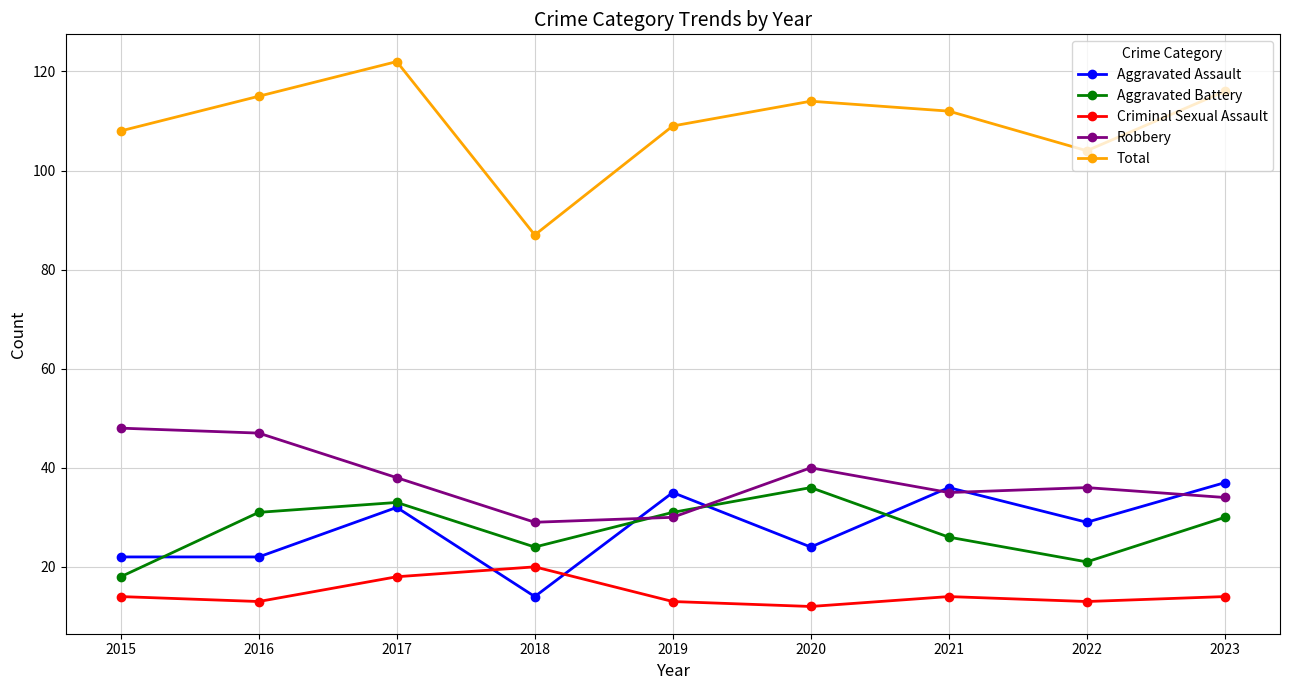

Is the value of Robbery at 2018 greater than the value of Total at 2023?

No